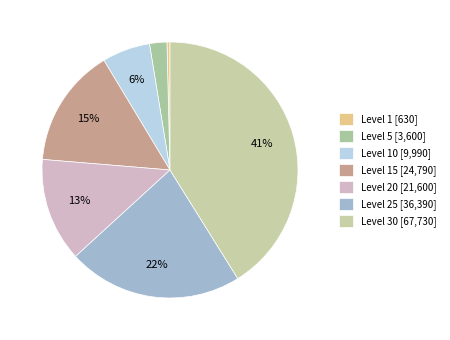

Does any single category account for the majority?

No